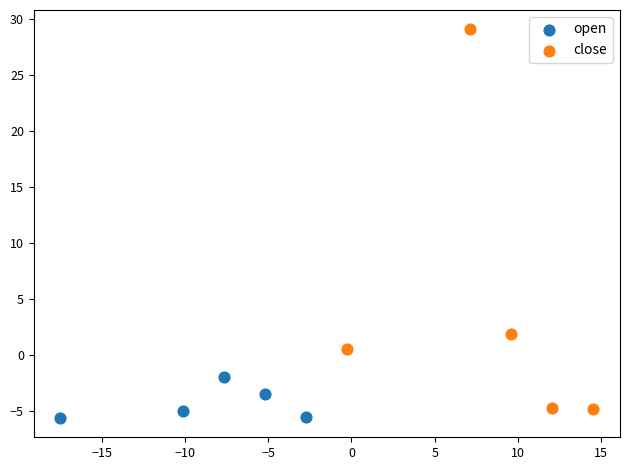

Which series has the largest Y range (max minus min)?

close